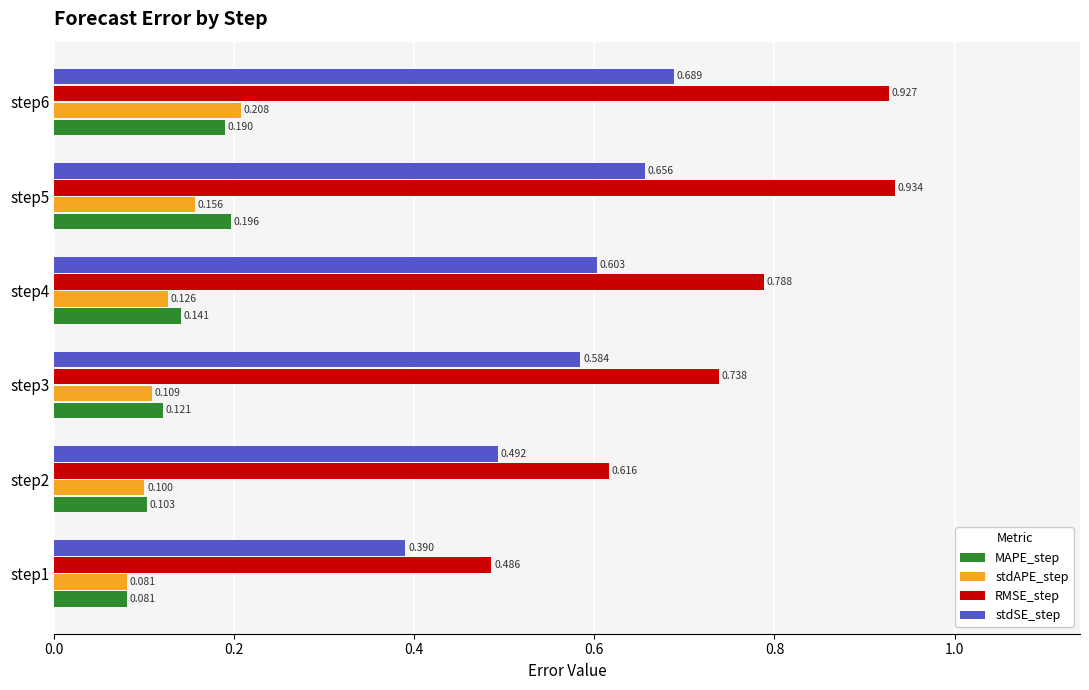

Which series has the widest spread of values?

RMSE_step